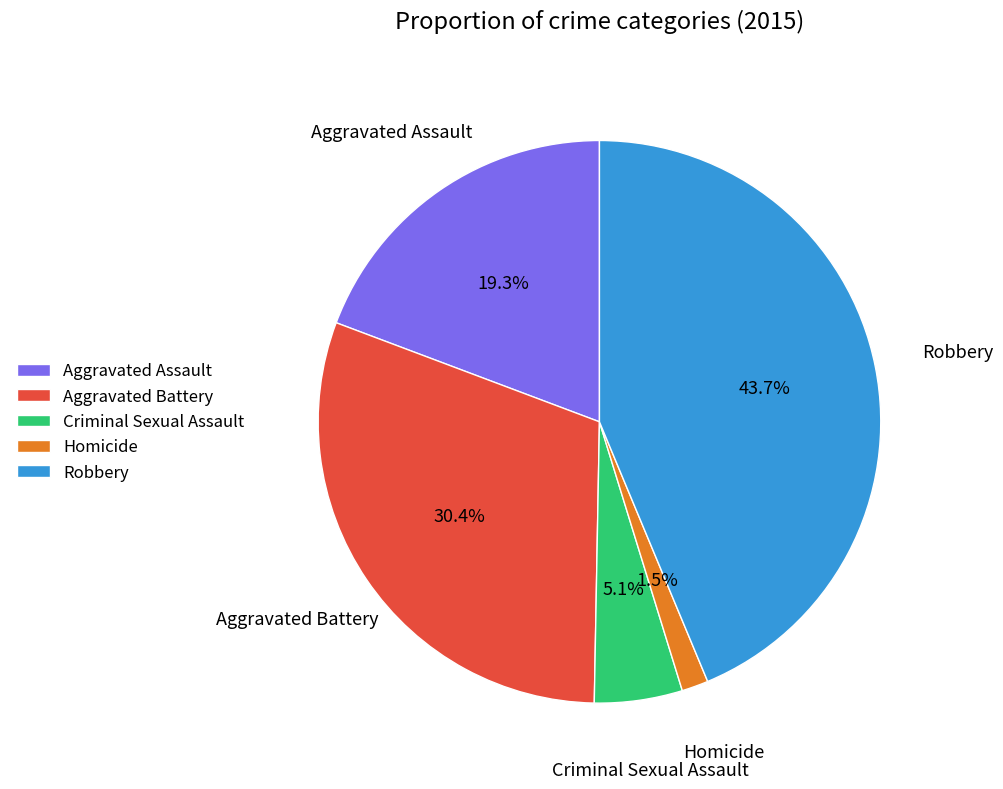

Is it true that Homicide is 7% of the pie?

False